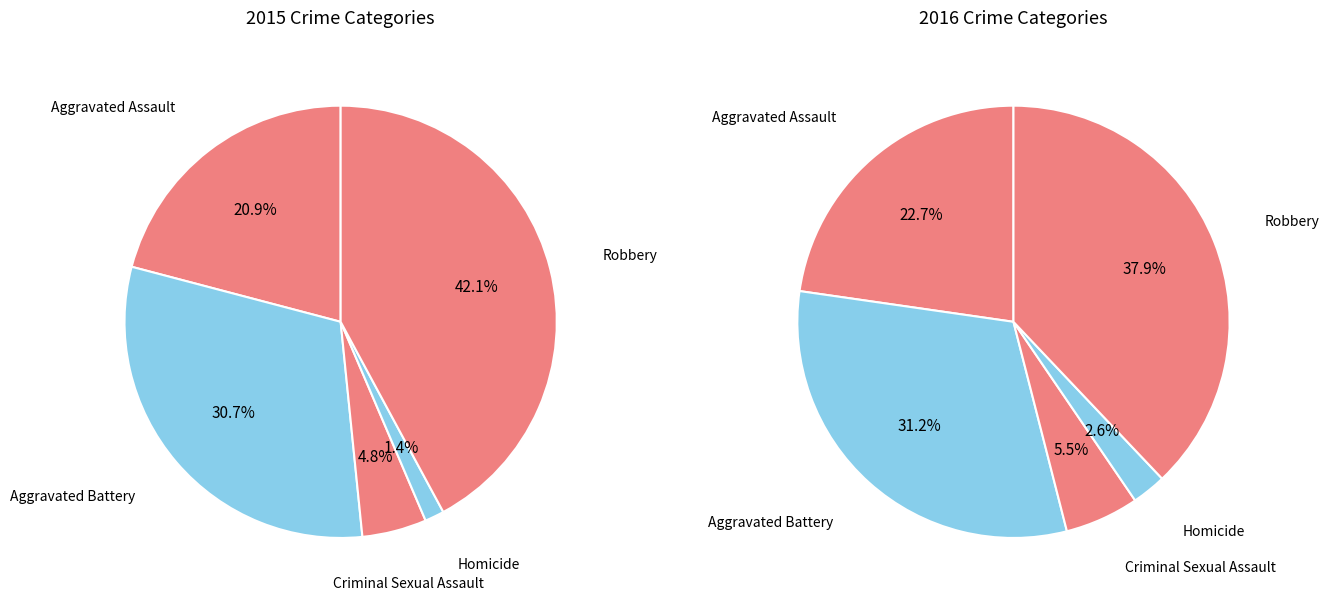

Between Aggravated Battery and Criminal Sexual Assault, which is larger?

Aggravated Battery